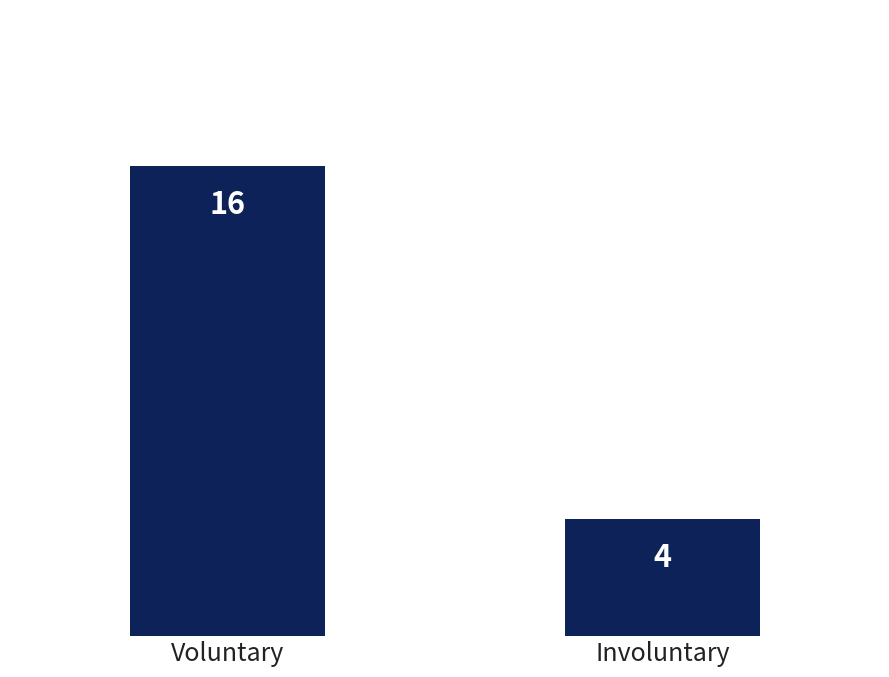

Reading left to right, list all the values displayed in this chart.

Voluntary=16	Involuntary=4